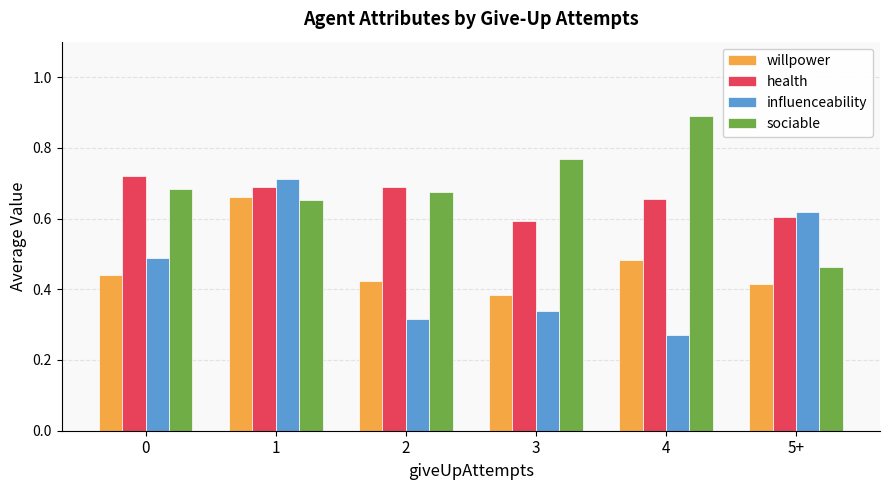

Is the value of sociable at 1 greater than the value of influenceability at 3?

Yes